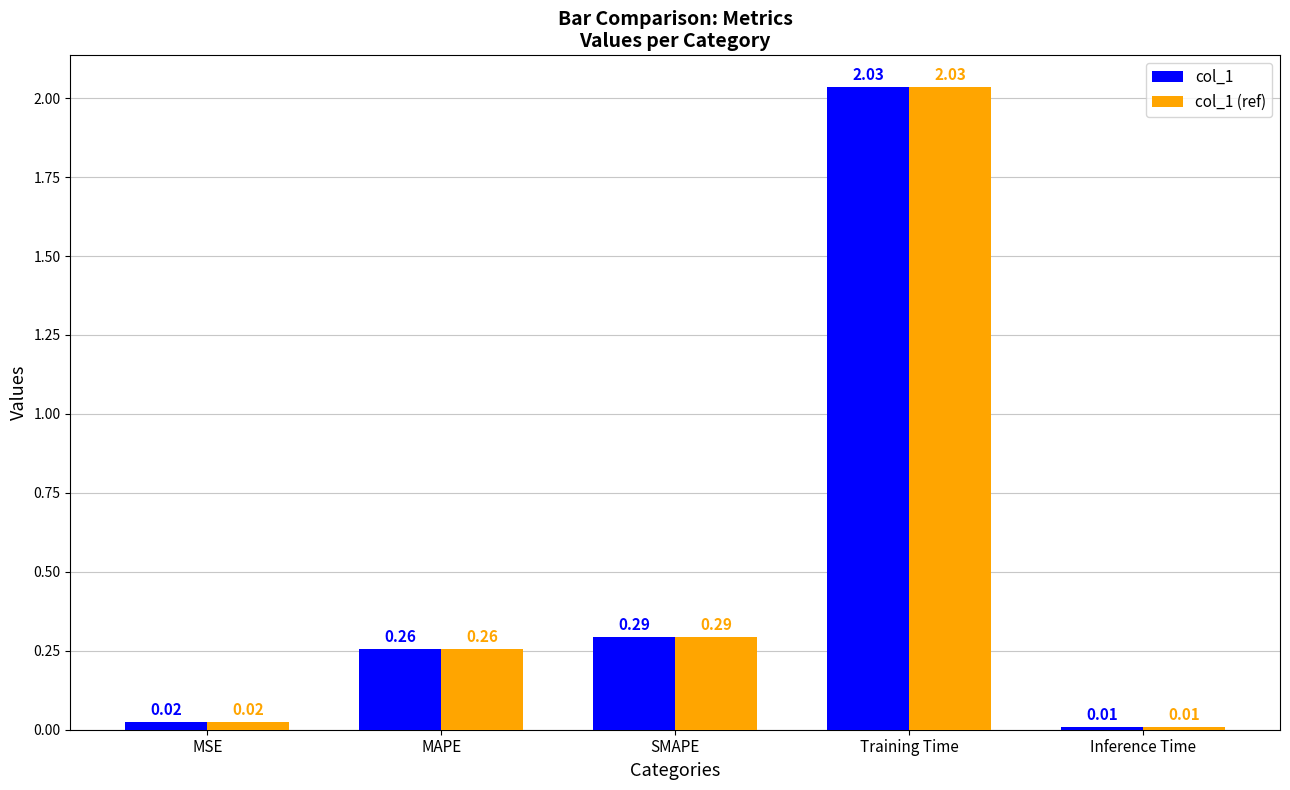

List the labels in order of col_1 value, largest first.

Training Time, SMAPE, MAPE, MSE, Inference Time